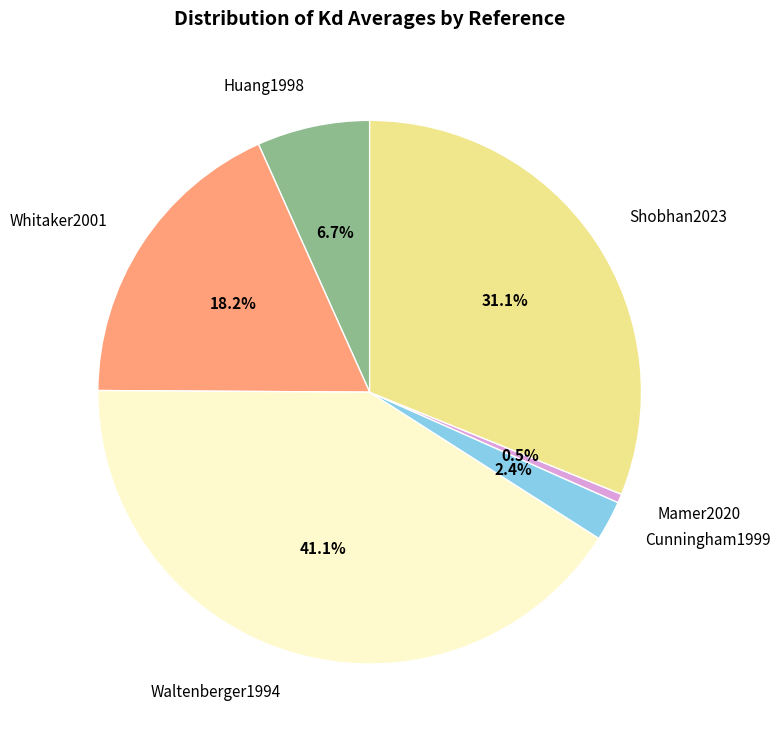

To the nearest percent, what is the average slice percentage?

17%